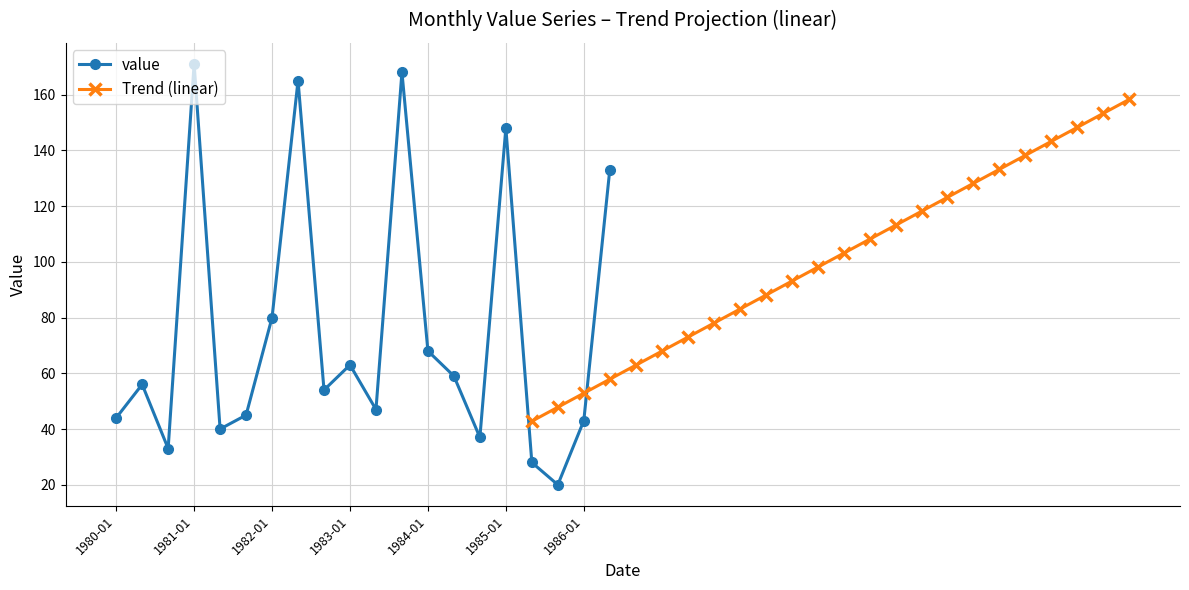

What is the ratio of the value at 1984-05 to the value at 1983-01?

0.9